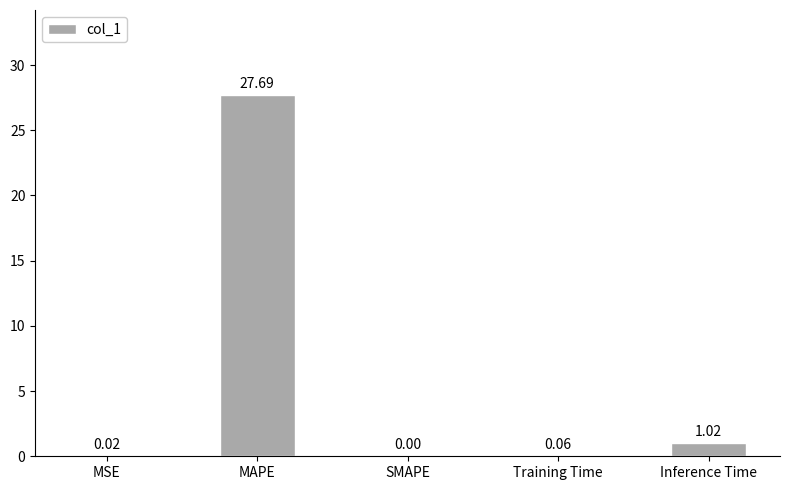

At which category does the chart reach its peak across all series?

MAPE